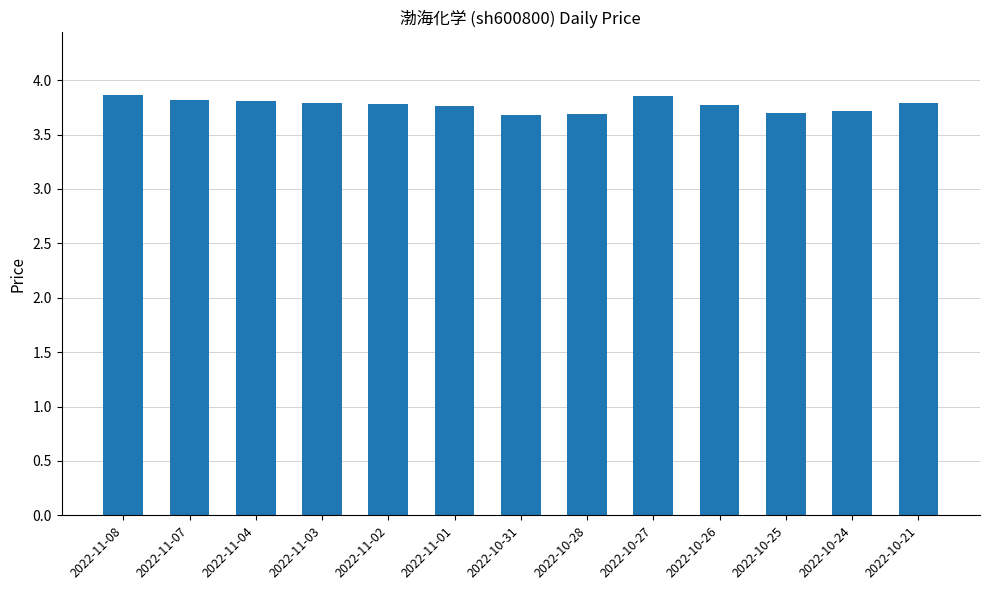

What is the average value?

3.8